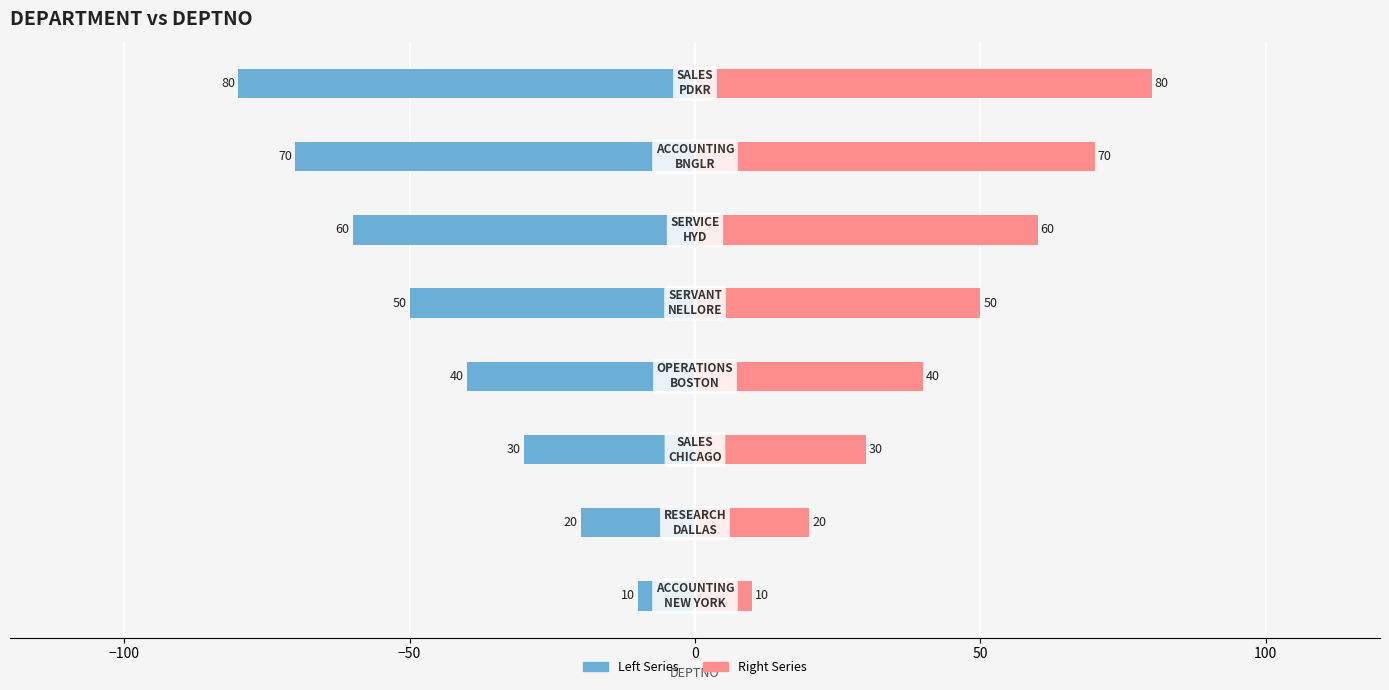

How many values in the deptno (right) series exceed 50?

3